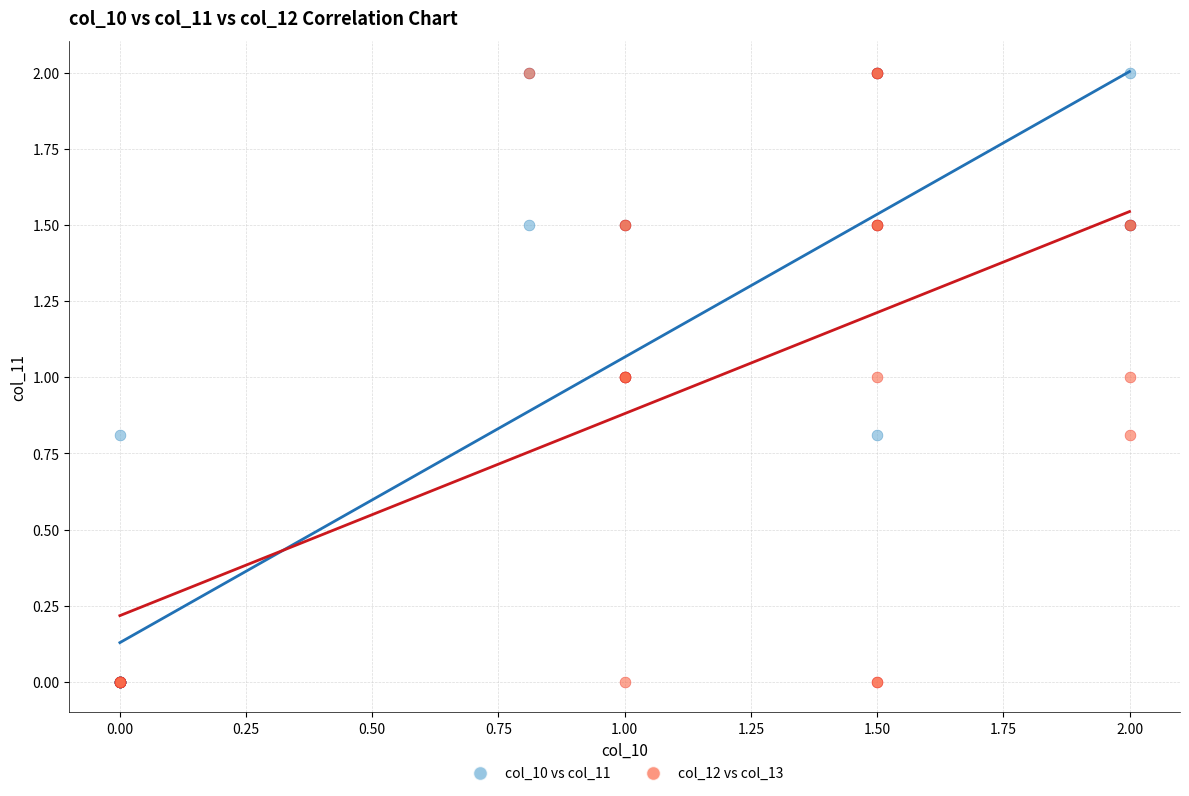

What are all the series names shown in the legend?

col_10 vs col_11, col_12 vs col_13